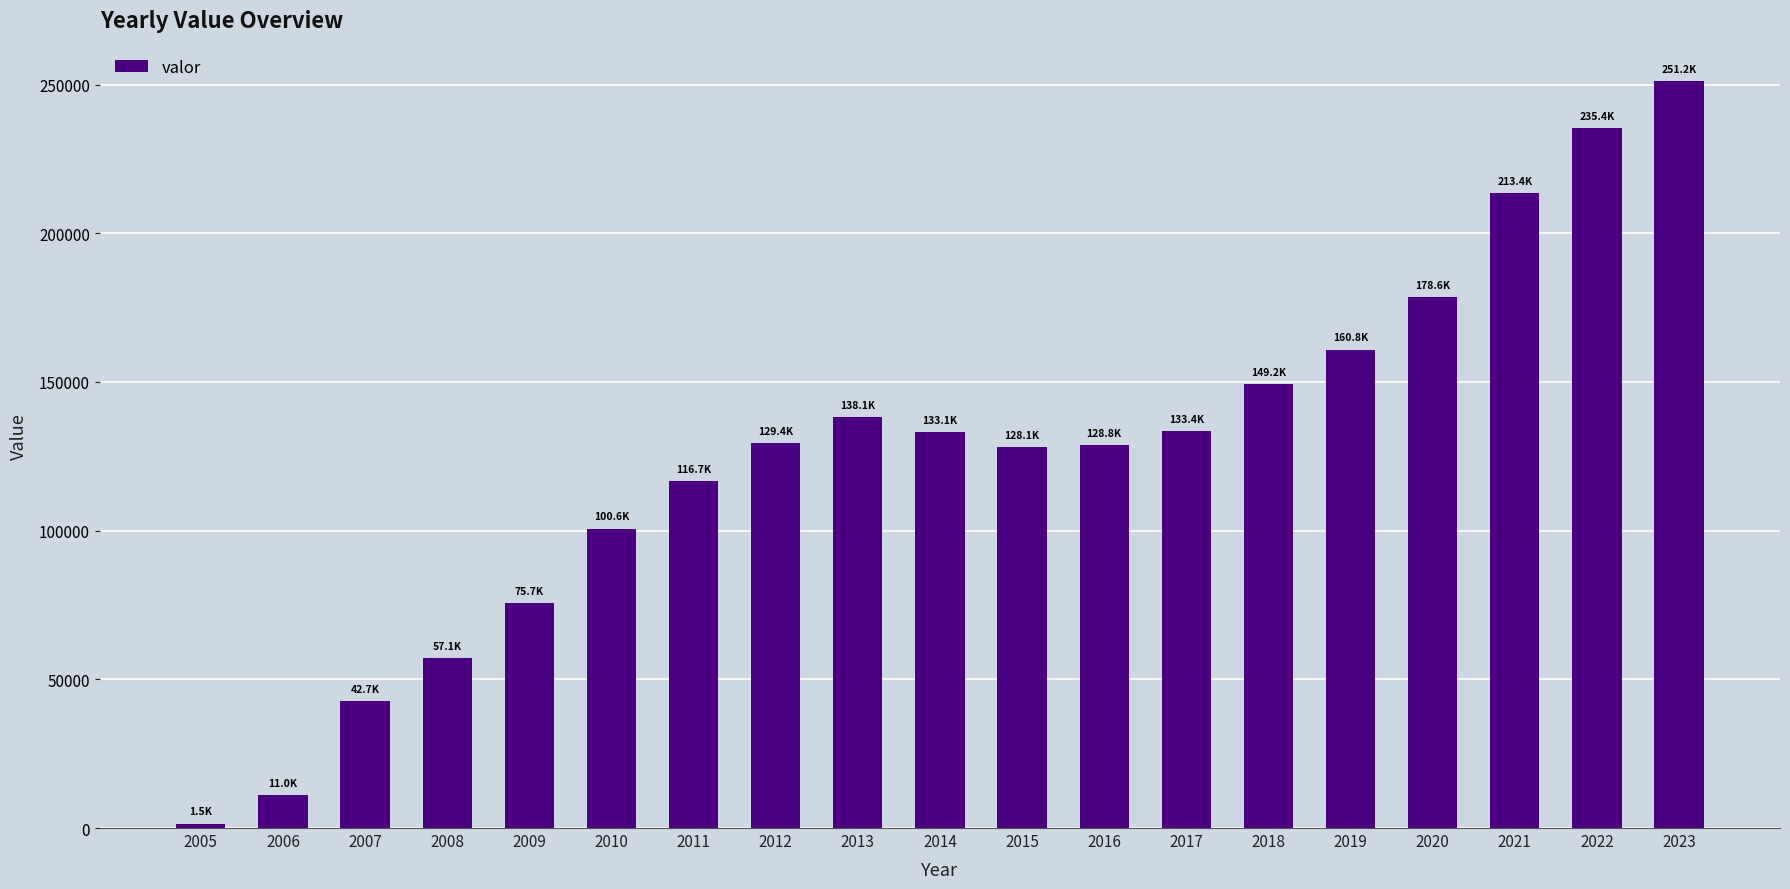

What is the maximum value shown in the chart?

251202.4